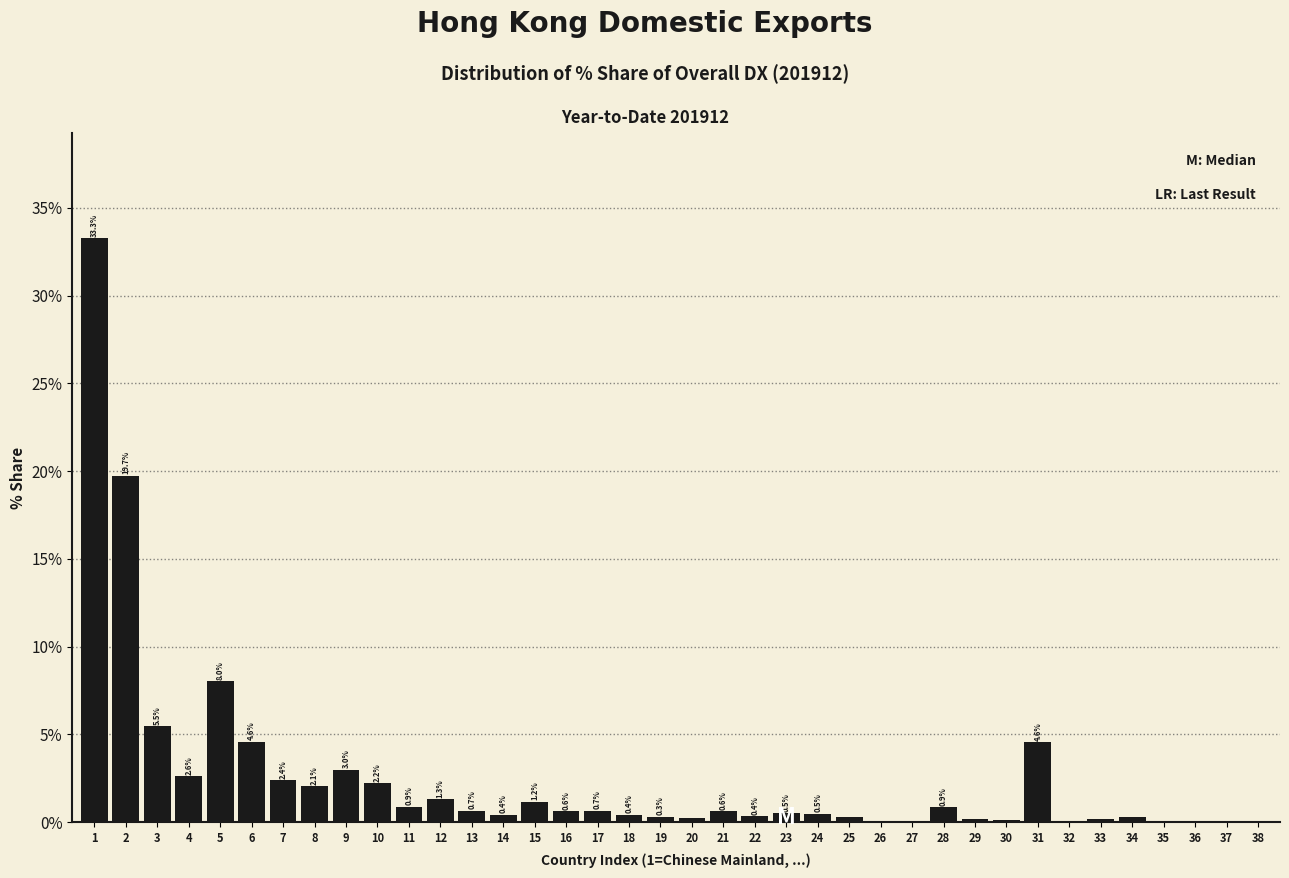

What is the maximum value shown in the chart?

33.3